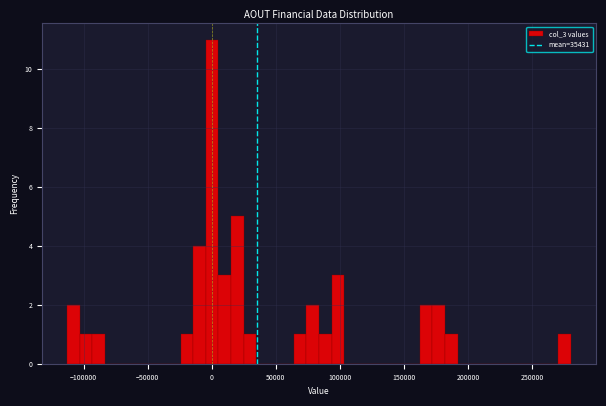

Read against the x-axis, roughly where is the centre of the tallest bar?

0